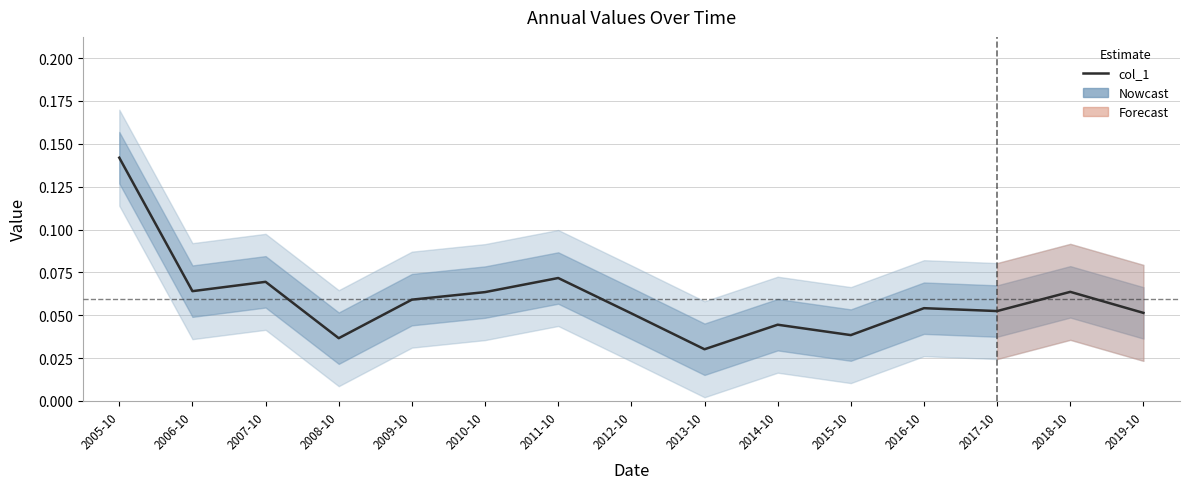

Rank the categories by value from lowest to highest.

2013-10, 2008-10, 2015-10, 2014-10, 2012-10, 2019-10, 2017-10, 2016-10, 2009-10, 2010-10, 2018-10, 2006-10, 2007-10, 2011-10, 2005-10